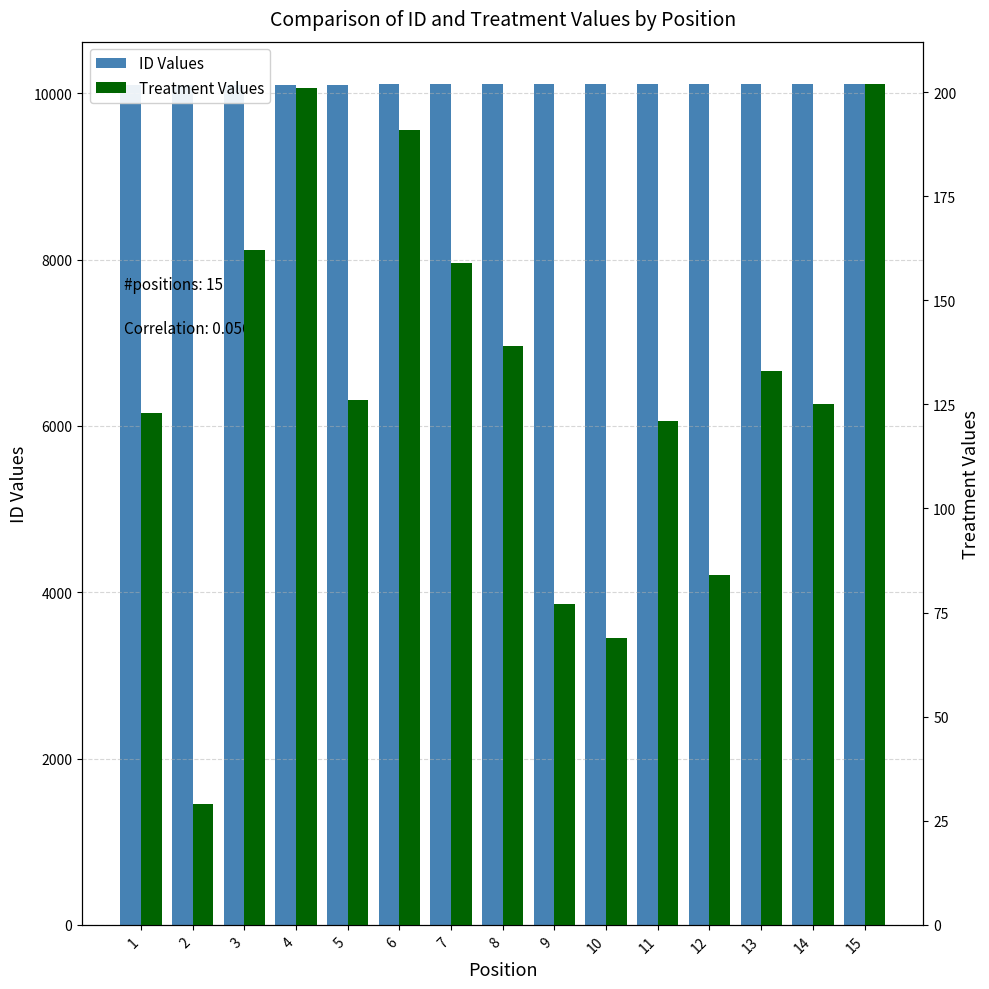

What is the value of the Treatment Values bar at the 9th from the left?

77